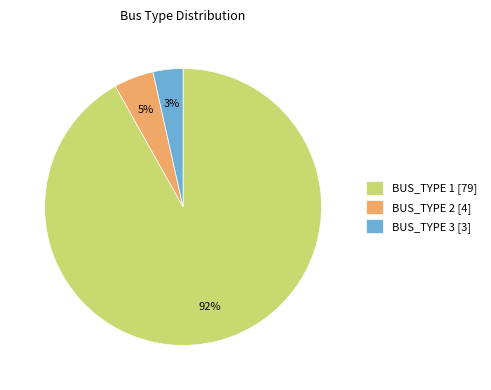

True or false: BUS_TYPE 1 [79] accounts for 92% of the total.

True